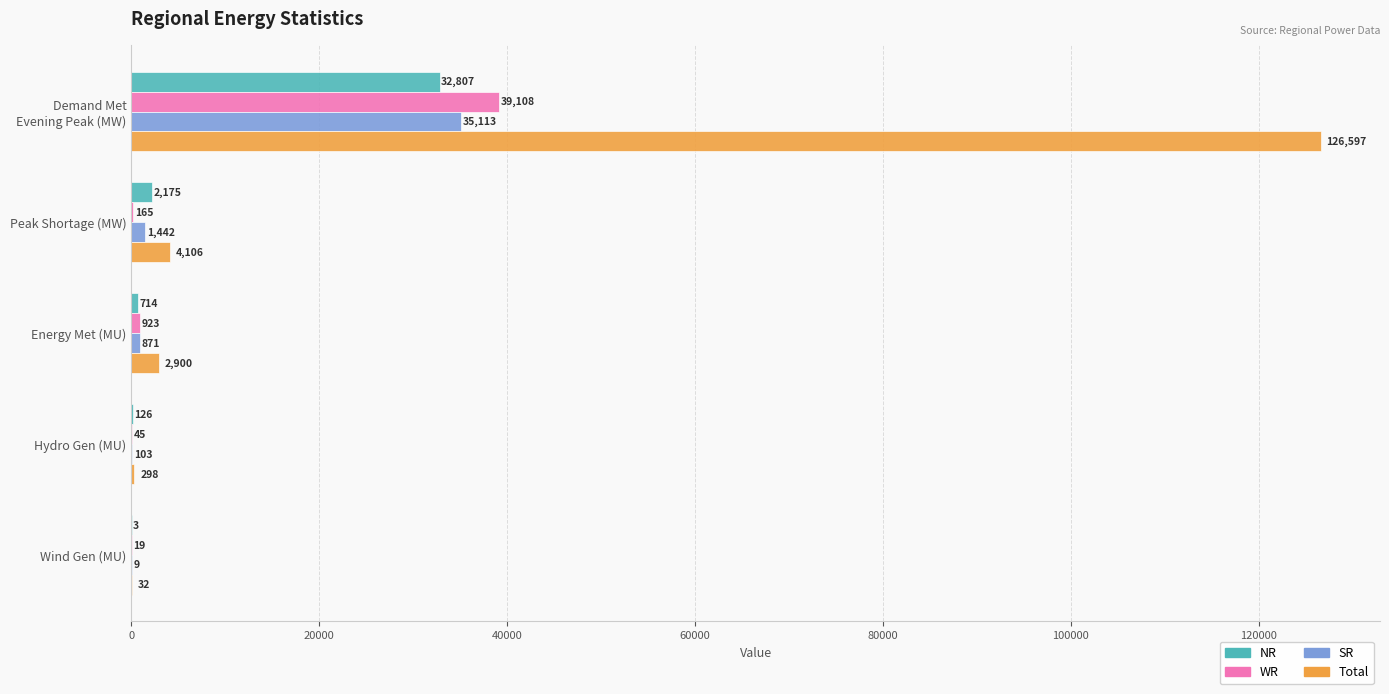

What are all the series names shown in the legend?

NR, WR, SR, Total